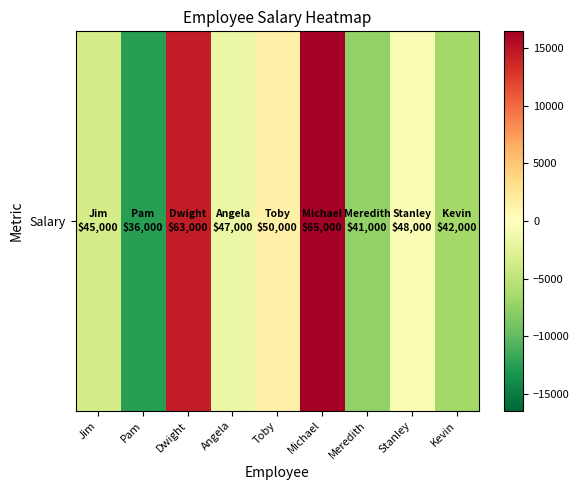

What is the change in value from Jim to Meredith?

-4000.0